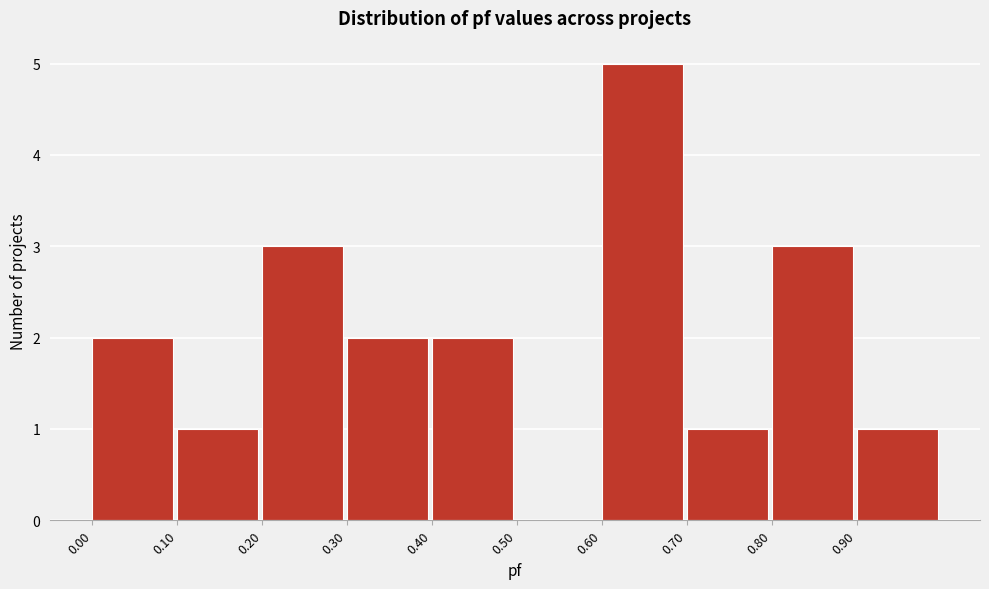

Reading left to right, list every bar in this chart as the range it spans on the x-axis followed by its height. The values are not printed on the chart, so give them approximately, as read against the axis.

0.0 to 0.1: 2
0.1 to 0.2: 1
0.2 to 0.3: 3
0.3 to 0.4: 2
0.4 to 0.5: 2
0.5 to 0.6: 0
0.6 to 0.7: 5
0.7 to 0.8: 1
0.8 to 0.9: 3
0.9 to 1.0: 1